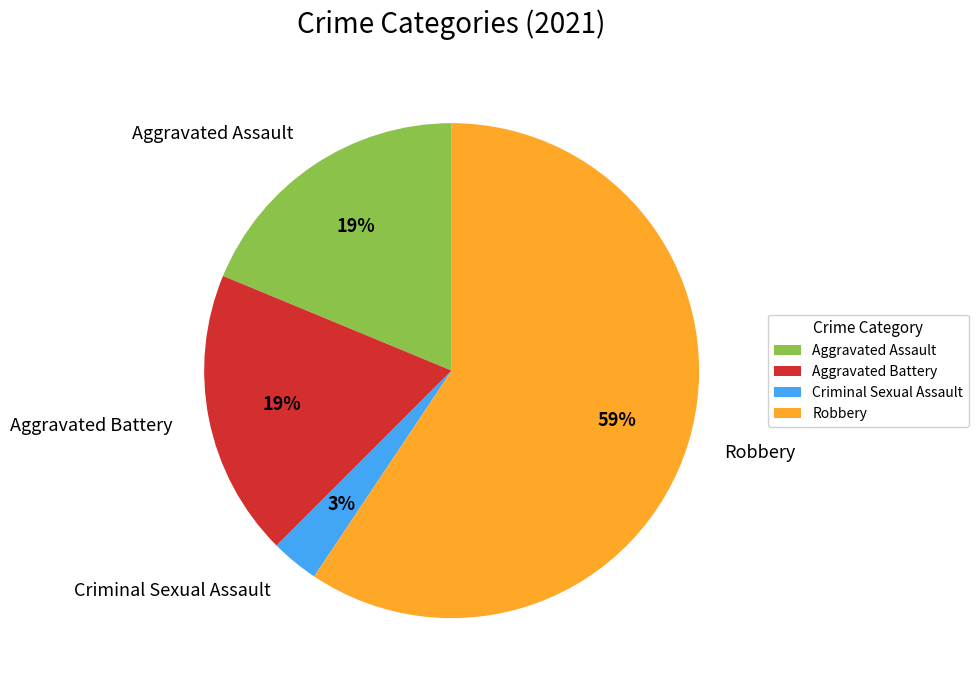

Which has a higher value, Robbery or Criminal Sexual Assault?

Robbery